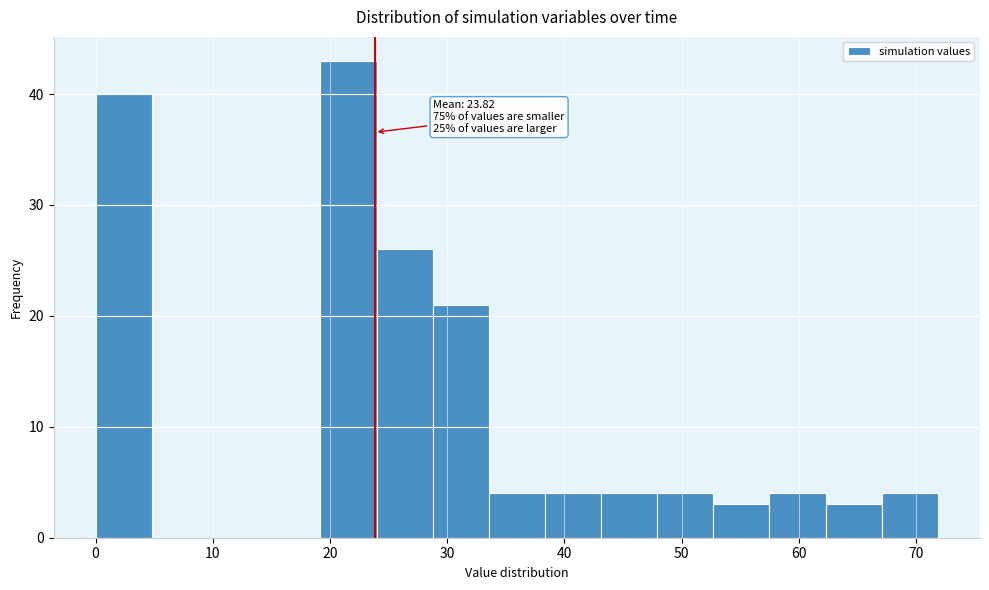

Which range on the x-axis has the tallest bar?

19 to 24